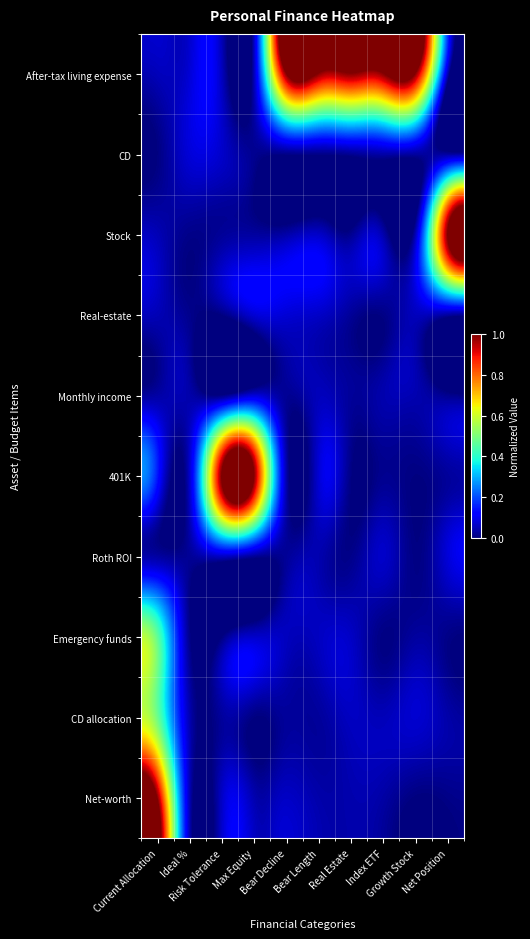

What is the total value across all series at Max Equity?

1.4